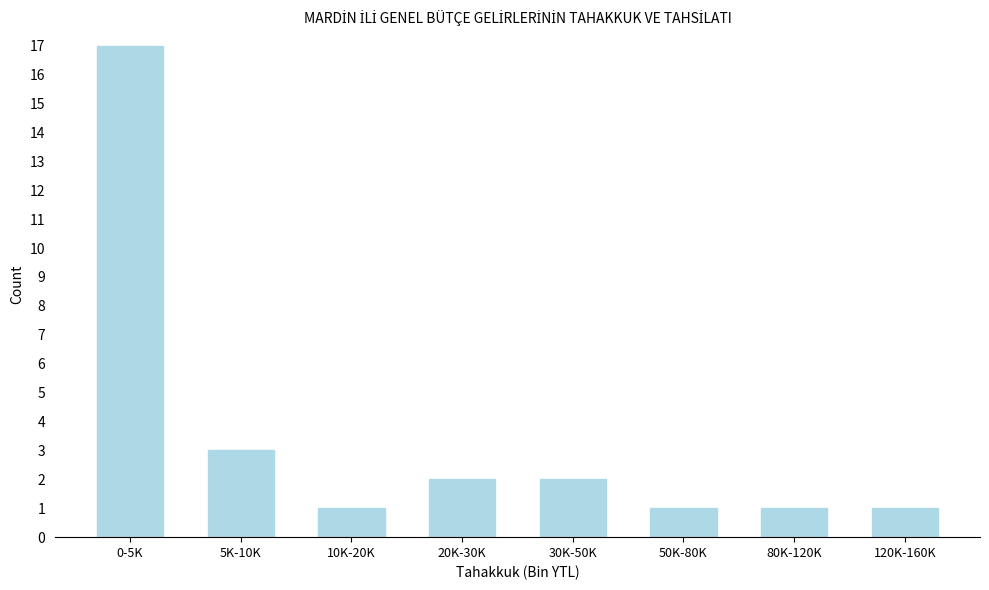

Reading left to right, extract all data points from this chart.

17	3	1	2	2	1	1	1